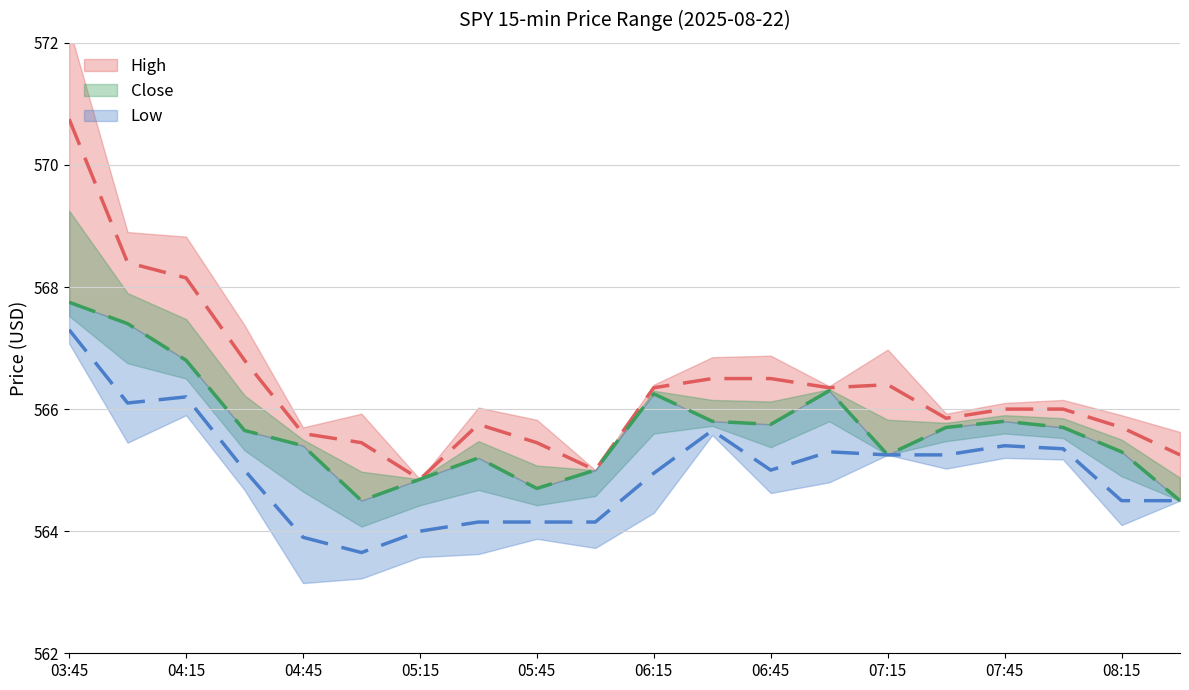

What is the spread (max minus min) of values at 08:30?

0.8